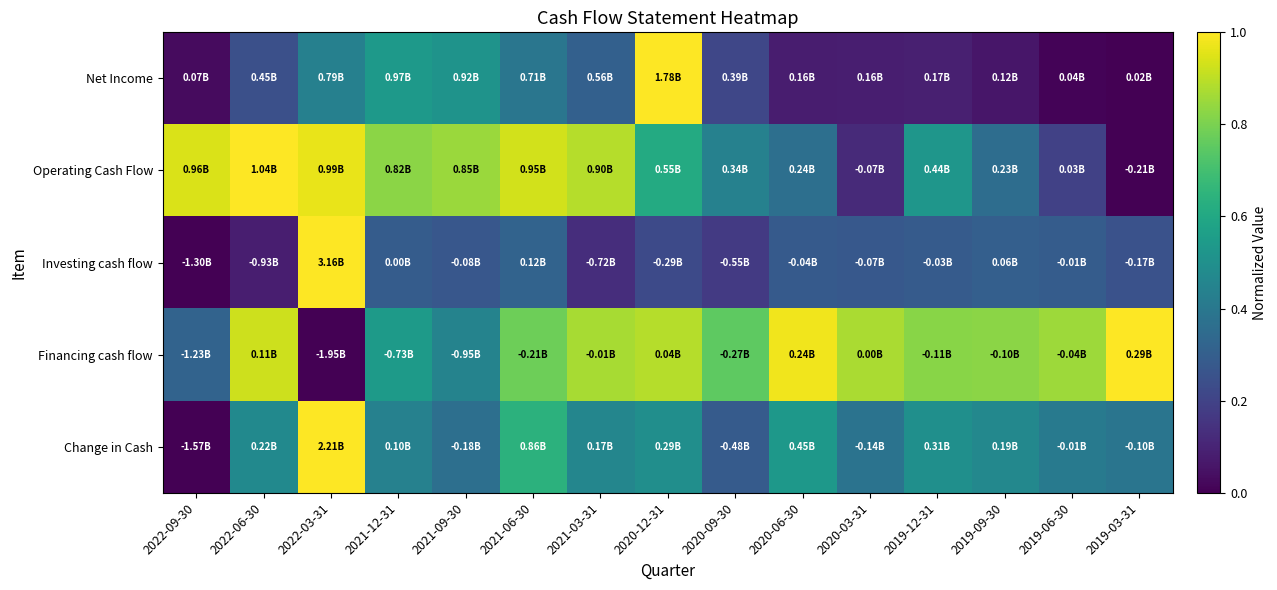

Reading right to left, list all the values displayed in this chart.

Net Income: 2019-03-31=0.0	2019-06-30=0.0	2019-09-30=0.1	2019-12-31=0.1	2020-03-31=0.1	2020-06-30=0.1	2020-09-30=0.2	2020-12-31=1.0	2021-03-31=0.3	2021-06-30=0.4	2021-09-30=0.5	2021-12-31=0.5	2022-03-31=0.4	2022-06-30=0.2	2022-09-30=0.0
Operating Cash Flow: 2019-03-31=0.0	2019-06-30=0.2	2019-09-30=0.4	2019-12-31=0.5	2020-03-31=0.1	2020-06-30=0.4	2020-09-30=0.4	2020-12-31=0.6	2021-03-31=0.9	2021-06-30=0.9	2021-09-30=0.8	2021-12-31=0.8	2022-03-31=1.0	2022-06-30=1.0	2022-09-30=0.9
Investing cash flow: 2019-03-31=0.3	2019-06-30=0.3	2019-09-30=0.3	2019-12-31=0.3	2020-03-31=0.3	2020-06-30=0.3	2020-09-30=0.2	2020-12-31=0.2	2021-03-31=0.1	2021-06-30=0.3	2021-09-30=0.3	2021-12-31=0.3	2022-03-31=1.0	2022-06-30=0.1	2022-09-30=0.0
Financing cash flow: 2019-03-31=1.0	2019-06-30=0.9	2019-09-30=0.8	2019-12-31=0.8	2020-03-31=0.9	2020-06-30=1.0	2020-09-30=0.8	2020-12-31=0.9	2021-03-31=0.9	2021-06-30=0.8	2021-09-30=0.4	2021-12-31=0.5	2022-03-31=0.0	2022-06-30=0.9	2022-09-30=0.3
Change in Cash: 2019-03-31=0.4	2019-06-30=0.4	2019-09-30=0.5	2019-12-31=0.5	2020-03-31=0.4	2020-06-30=0.5	2020-09-30=0.3	2020-12-31=0.5	2021-03-31=0.5	2021-06-30=0.6	2021-09-30=0.4	2021-12-31=0.4	2022-03-31=1.0	2022-06-30=0.5	2022-09-30=0.0